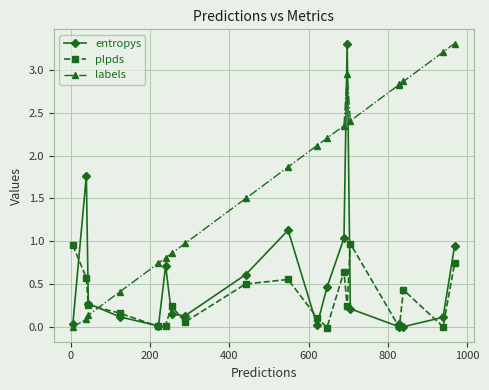

What is the sum of all plpds values?

6.5